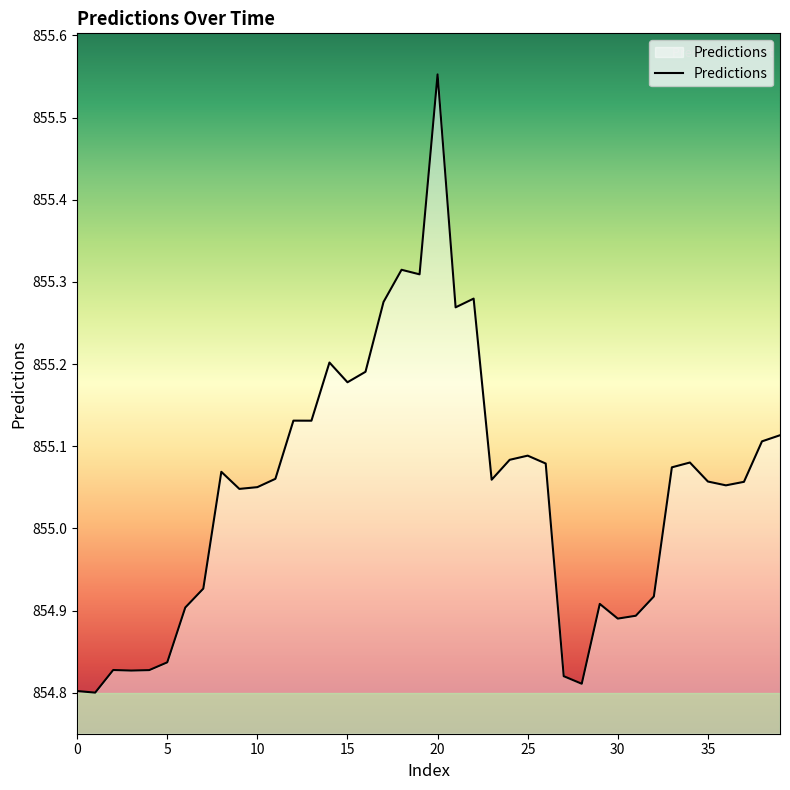

What is the difference between the maximum and minimum values?

0.8